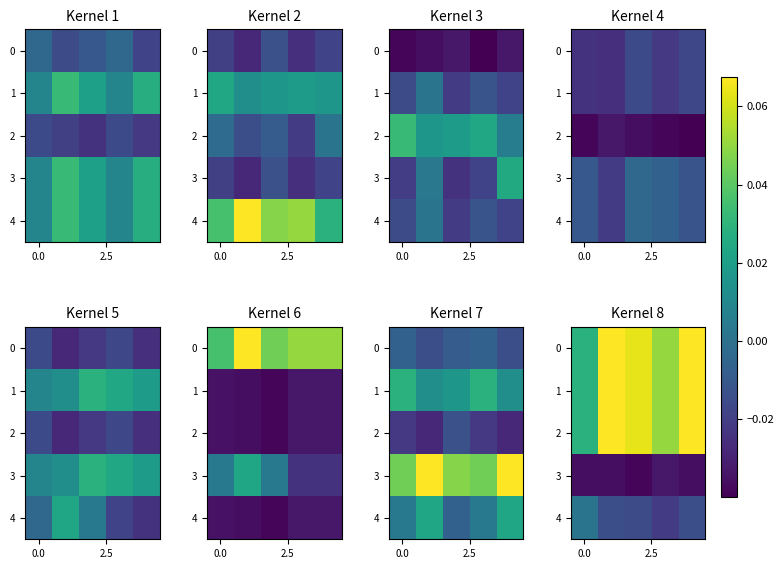

Between 3 and 0.0, which is larger?

3